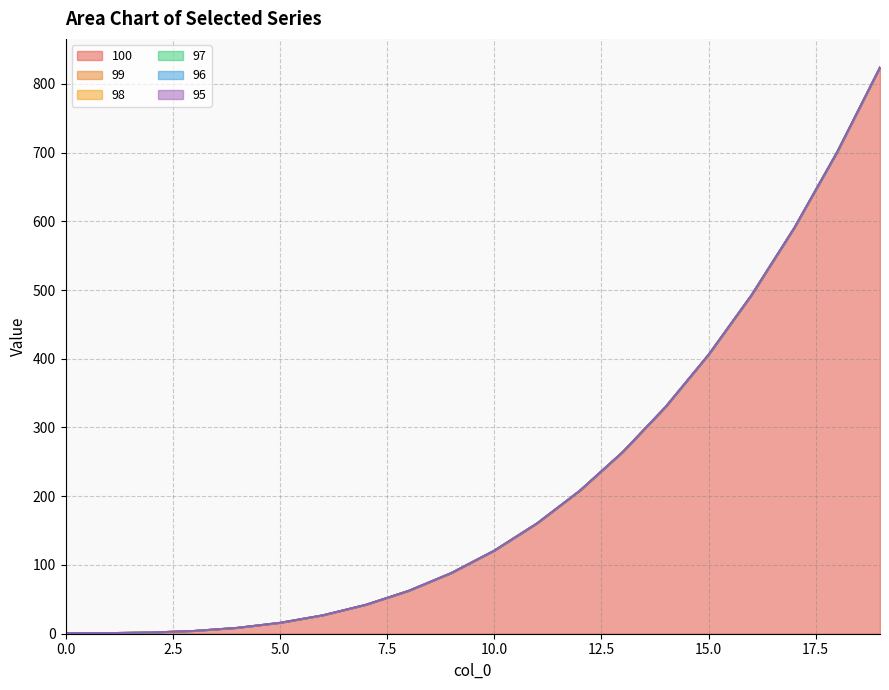

Between 5 and 11, which is larger?

11